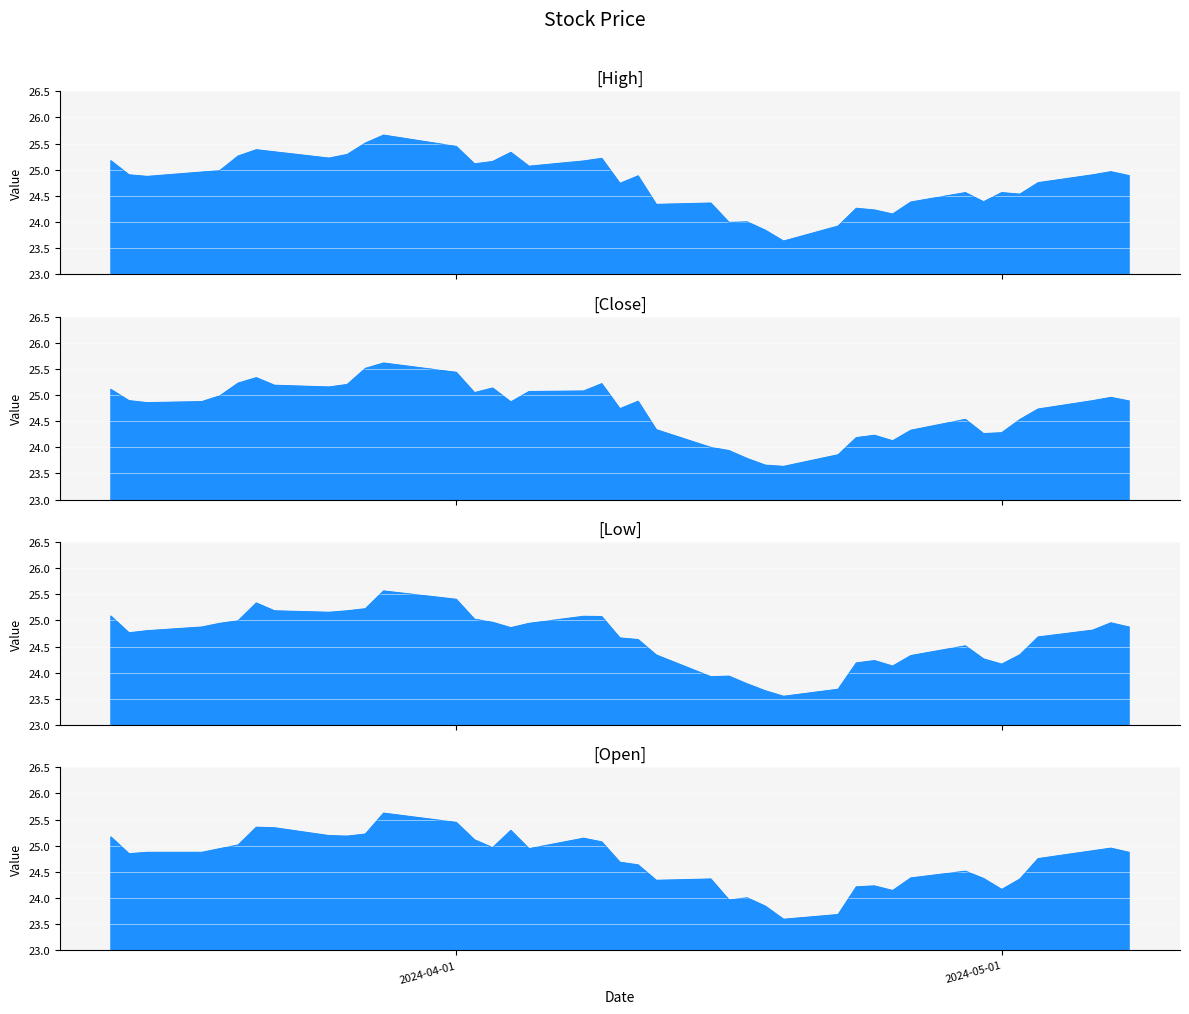

Which category has the highest value in the Close series?

2024-03-28